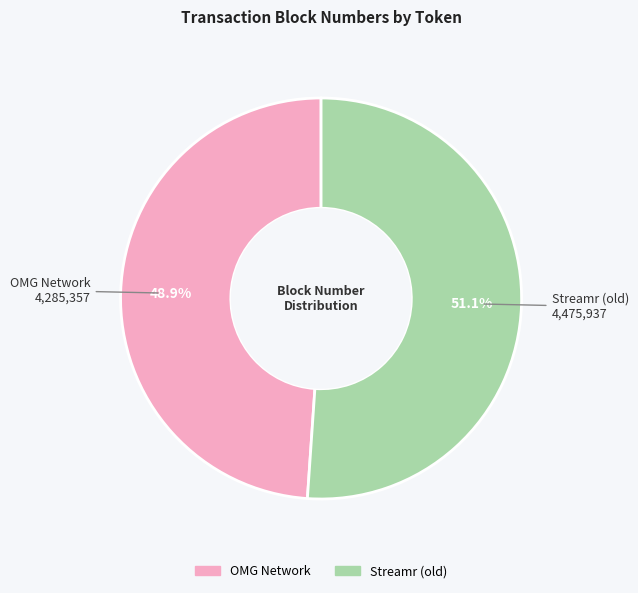

Count the number of slices in the pie.

2